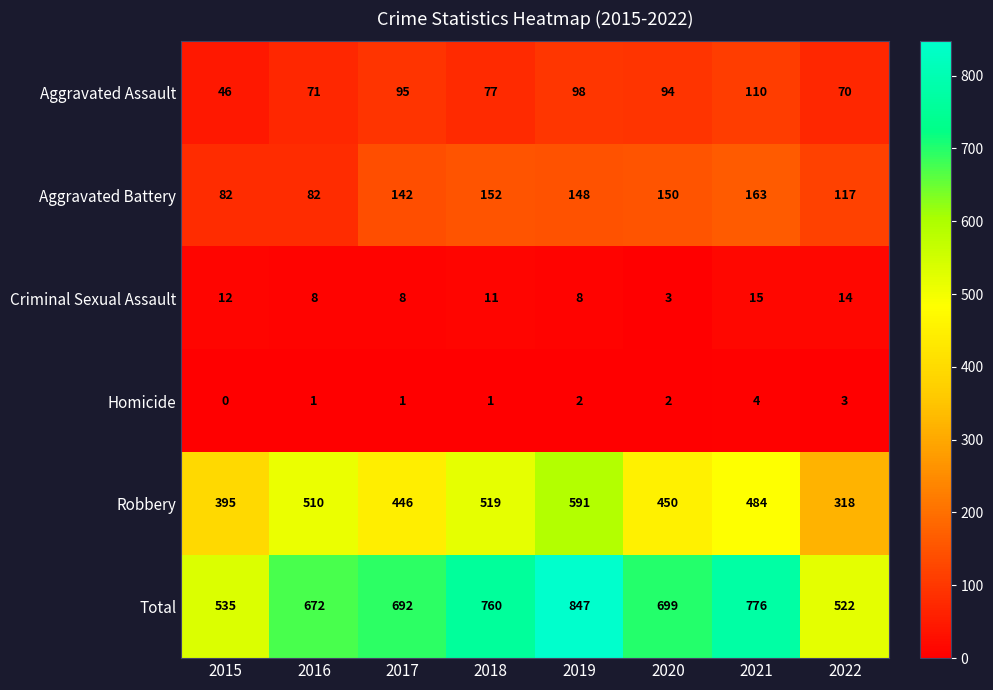

What is the average value of the Robbery series?

464